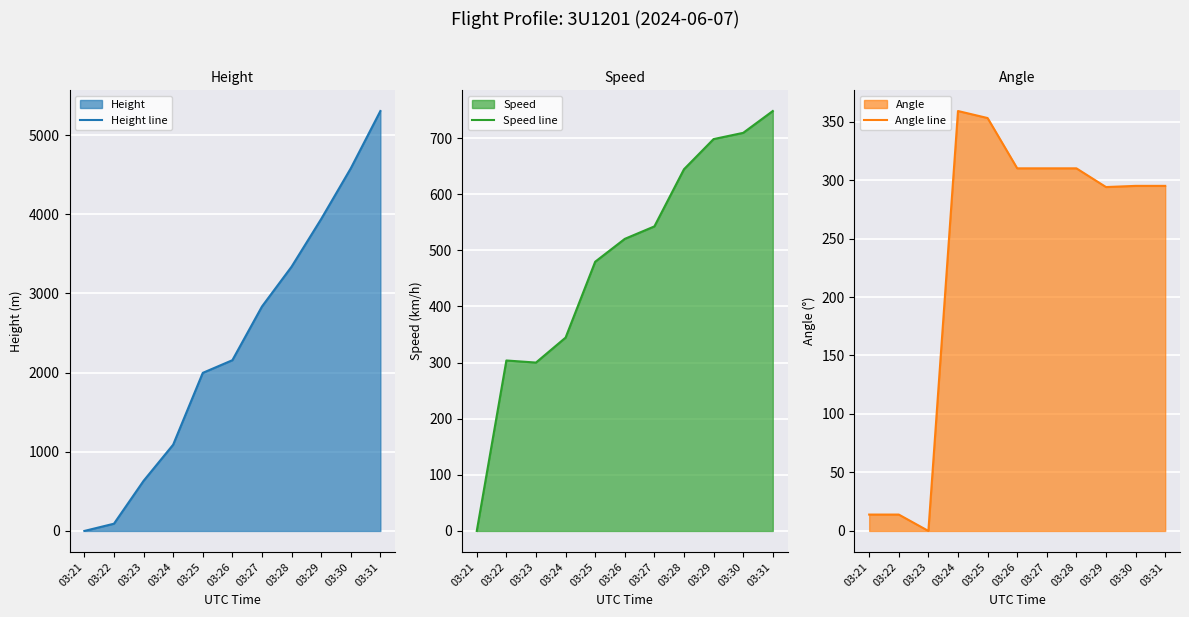

Reading left to right, what are all the values shown in this chart?

Height line: 03:21=0.0	03:22=91.4	03:23=632.5	03:24=1089.7	03:25=1996.4	03:26=2156.5	03:27=2834.6	03:28=3337.6	03:29=3939.5	03:30=4579.6	03:31=5303.5
Speed line: 03:21=0.0	03:22=303.7	03:23=300.0	03:24=344.5	03:25=479.7	03:26=520.4	03:27=542.6	03:28=644.5	03:29=698.2	03:30=709.3	03:31=748.2
Angle line: 03:21=14.0	03:22=14.0	03:23=0.0	03:24=359.0	03:25=353.0	03:26=310.0	03:27=310.0	03:28=310.0	03:29=294.0	03:30=295.0	03:31=295.0